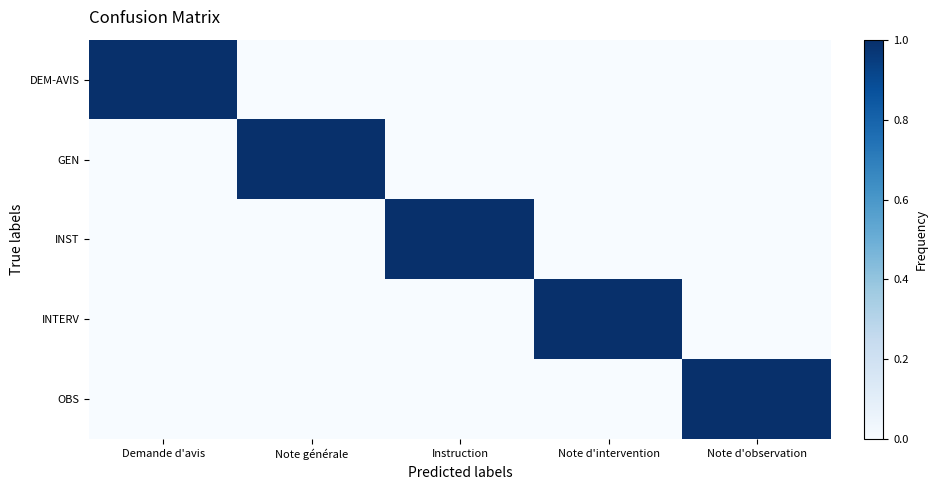

At which category is the sum across all series the highest?

Demande d'avis